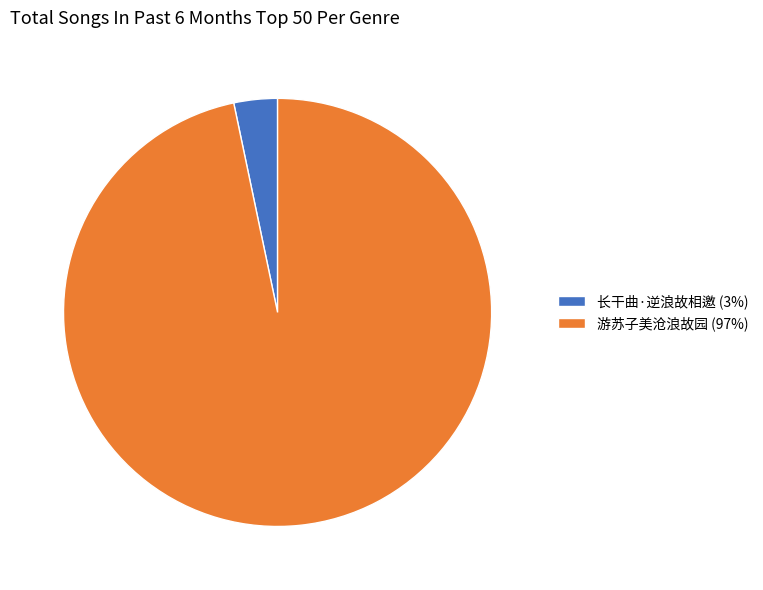

Which has a higher value, 游苏子美沧浪故园 (97%) or 长干曲·逆浪故相邀 (3%)?

游苏子美沧浪故园 (97%)